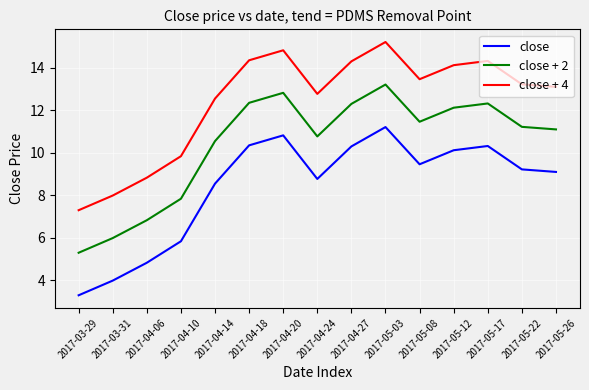

What is the difference between the maximum and minimum values in the close + 2 series?

7.9